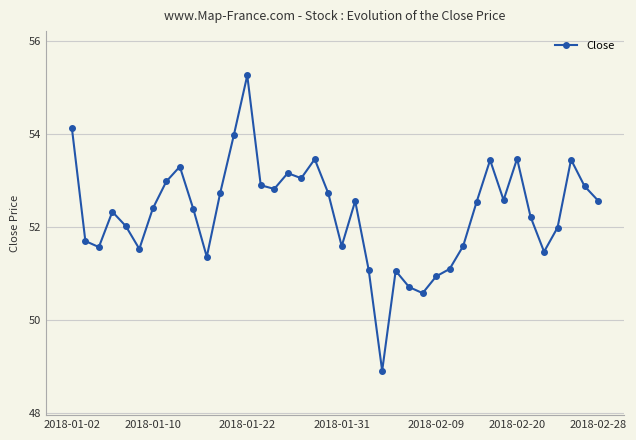

What is the maximum value shown in the chart?

55.3